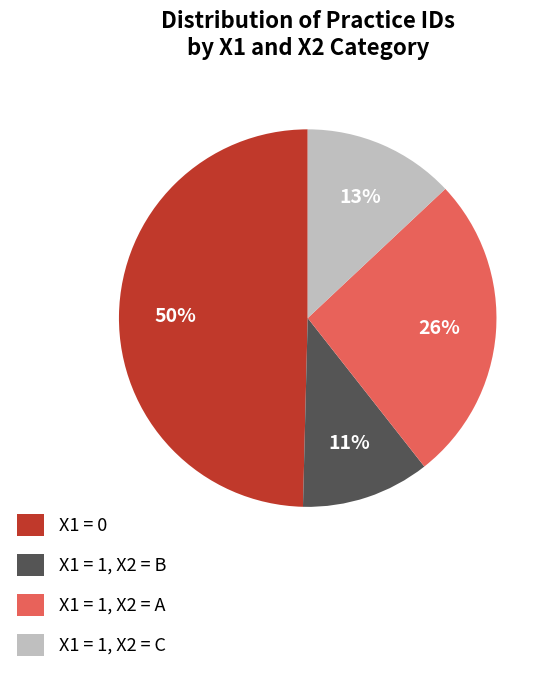

What is the smallest slice in the pie chart?

X1 = 1, X2 = B